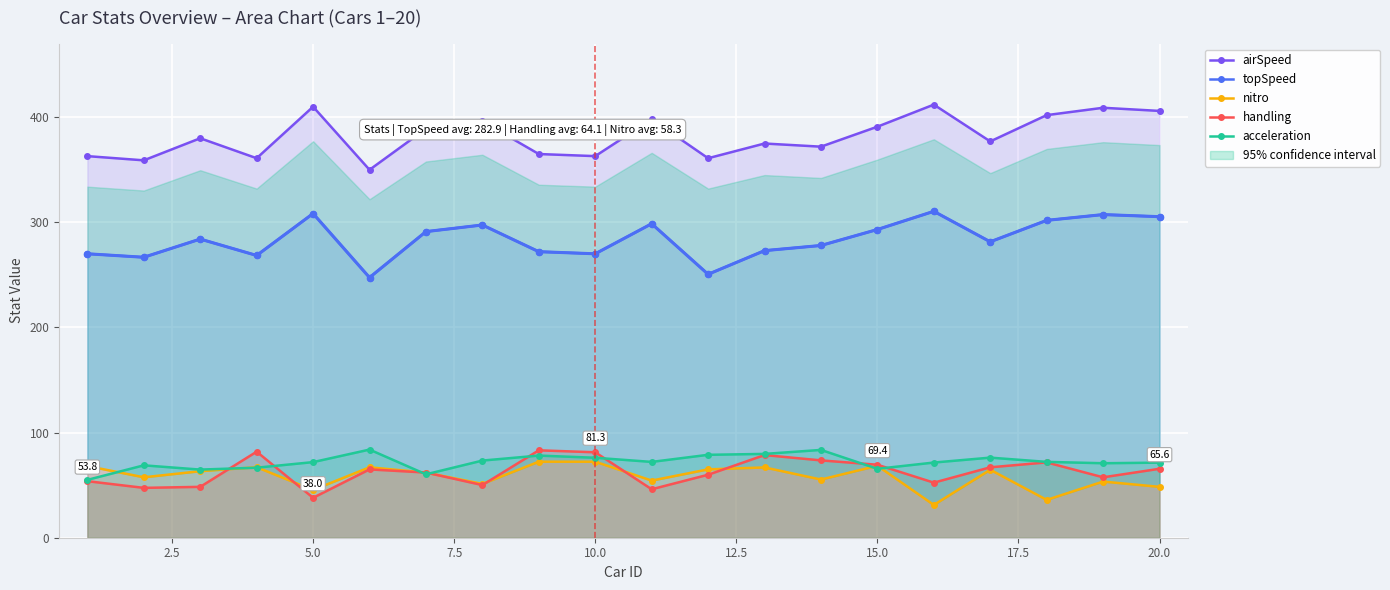

What is the greatest value displayed?

412.0